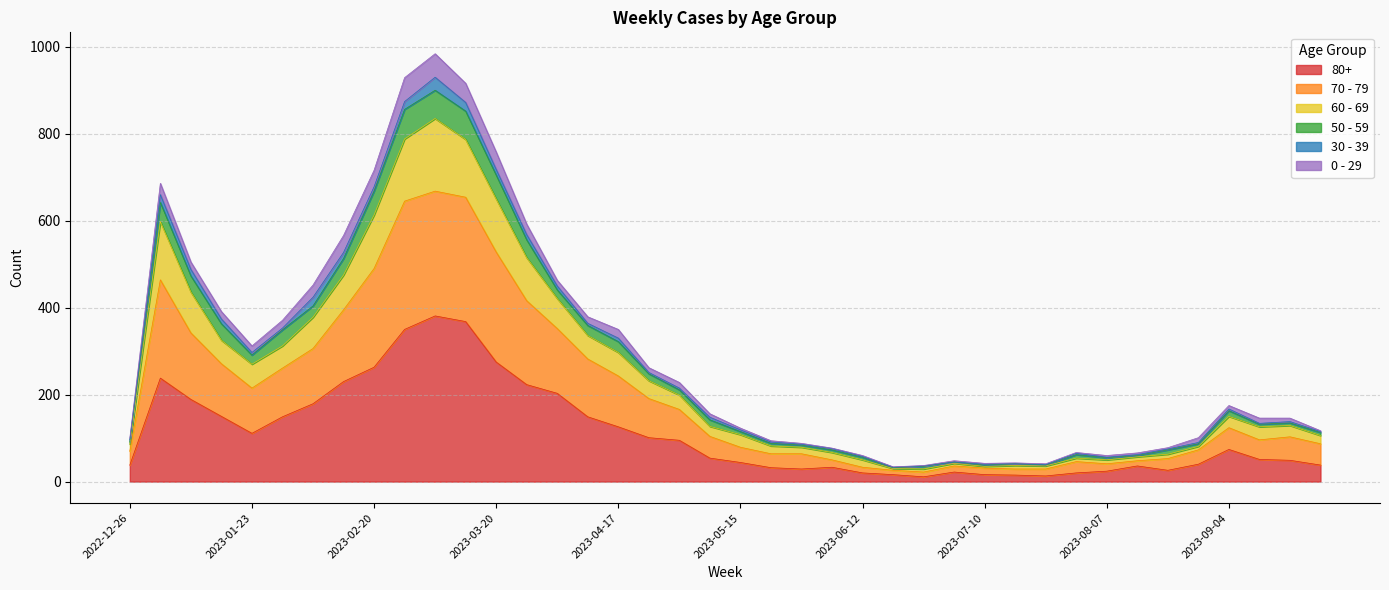

True or false: 80+ and 70 - 79 cross at least once.

False